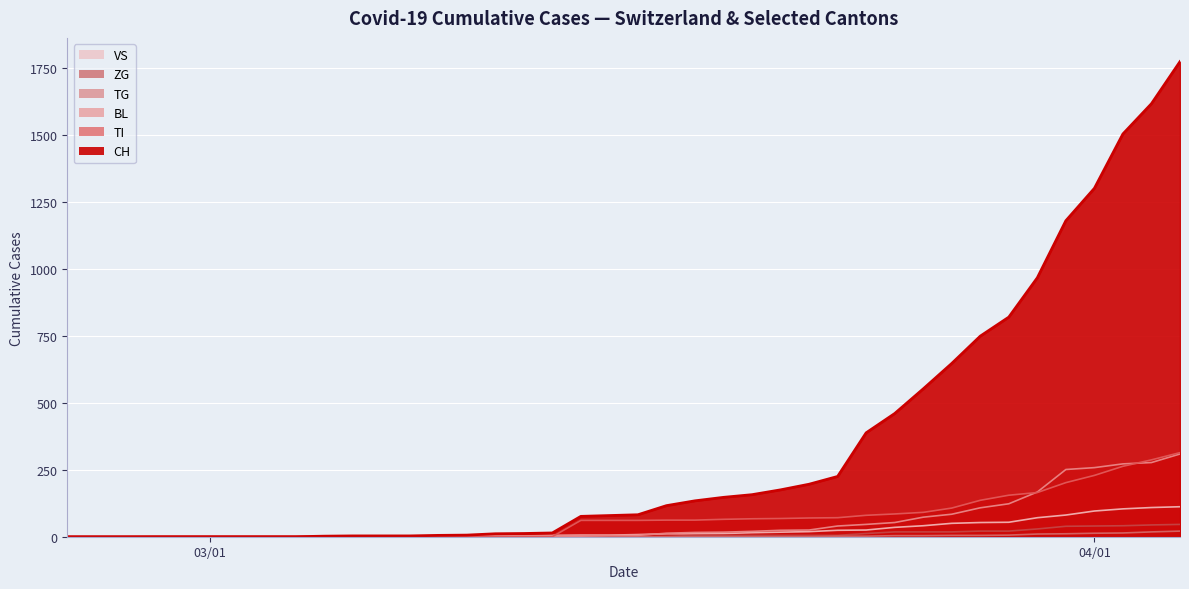

Which series has the widest spread of values?

CH